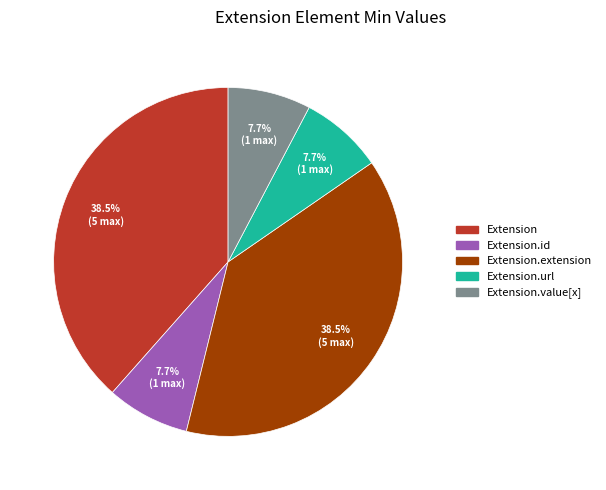

How many slices are in this pie chart?

5